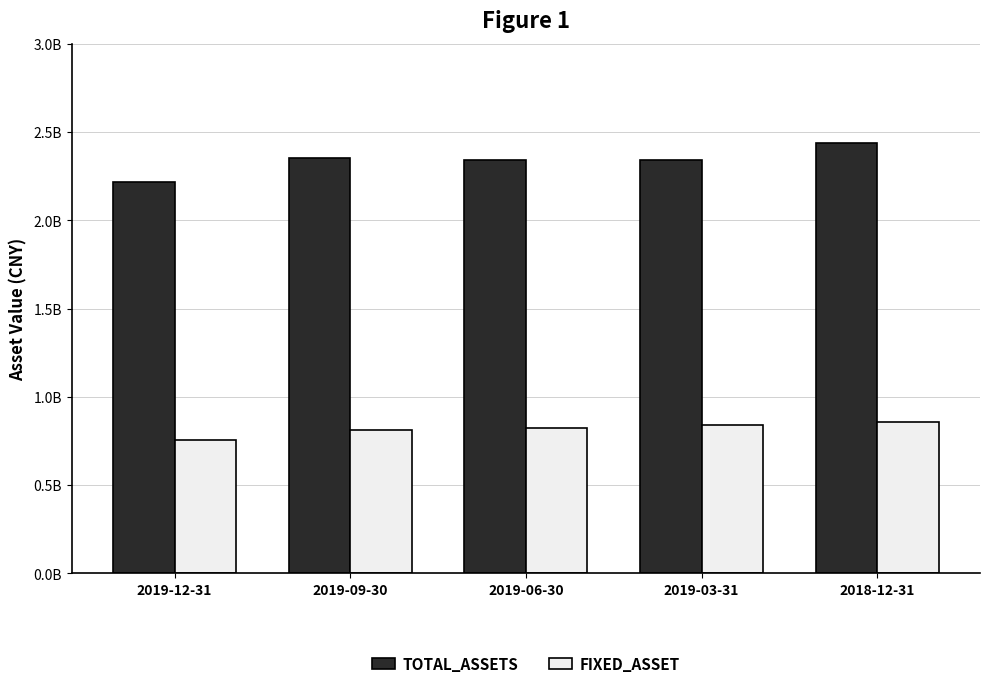

Are the bars horizontal?

No